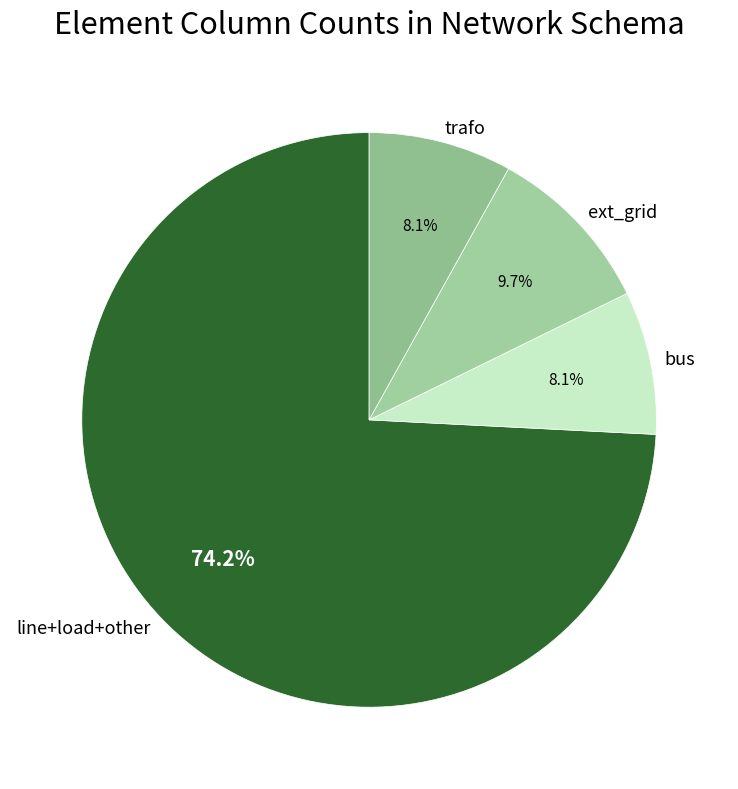

Does line+load+other account for over 50% of the chart?

Yes